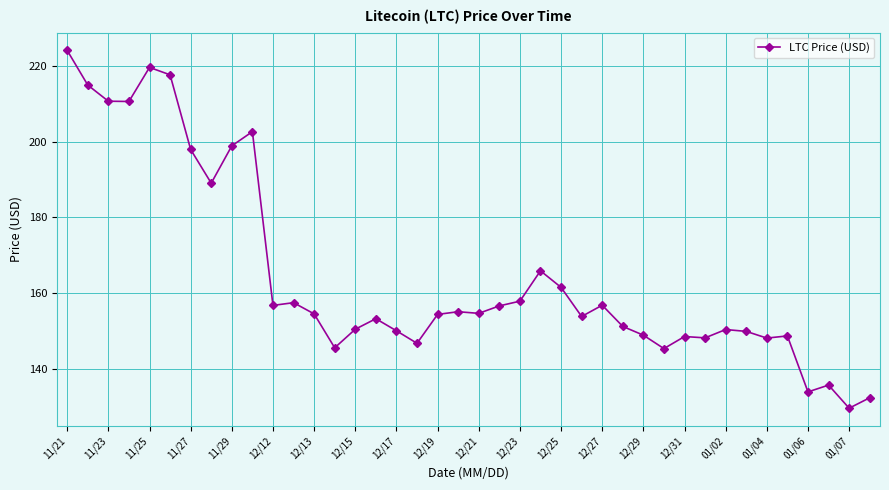

True or false: there are more than 2 points higher than both neighbors.

True